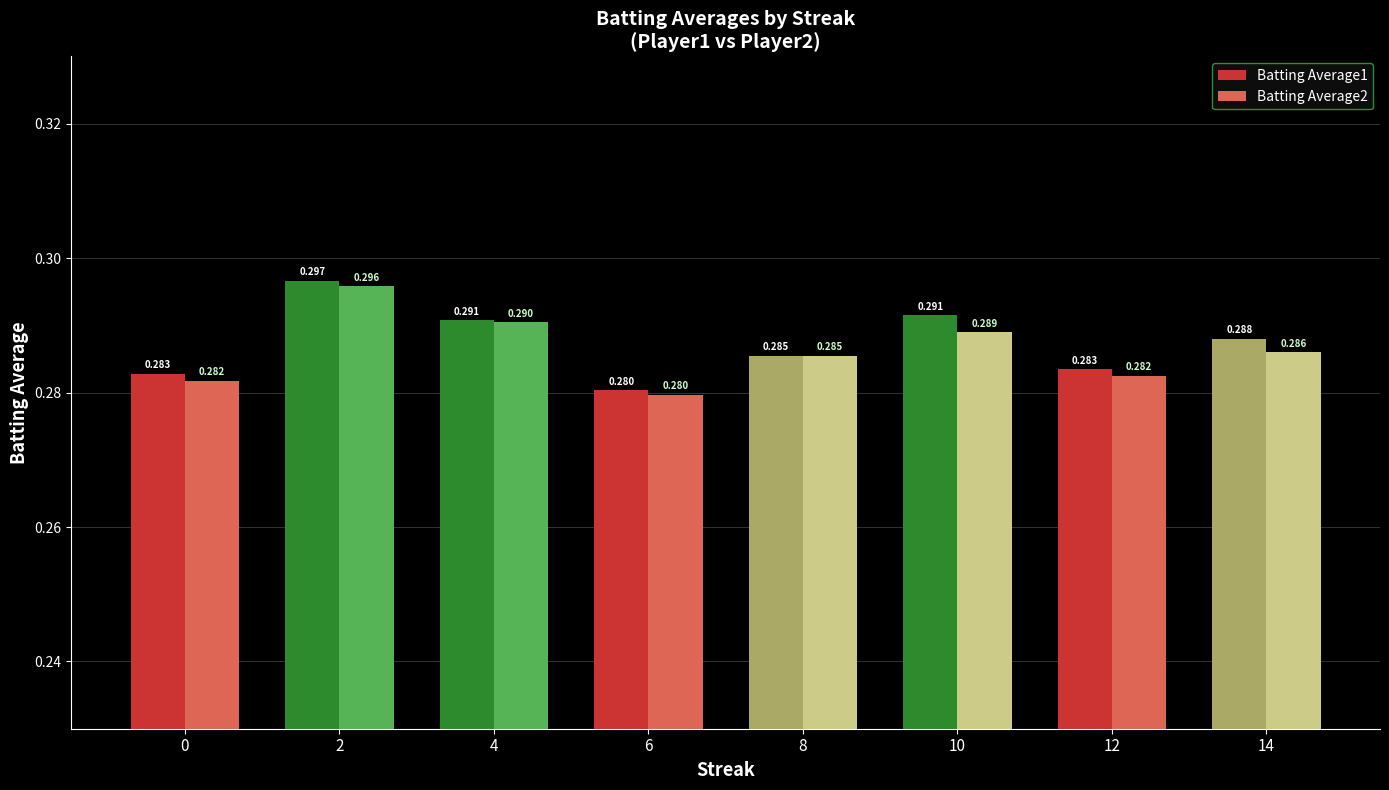

How many data points does each series have?

8